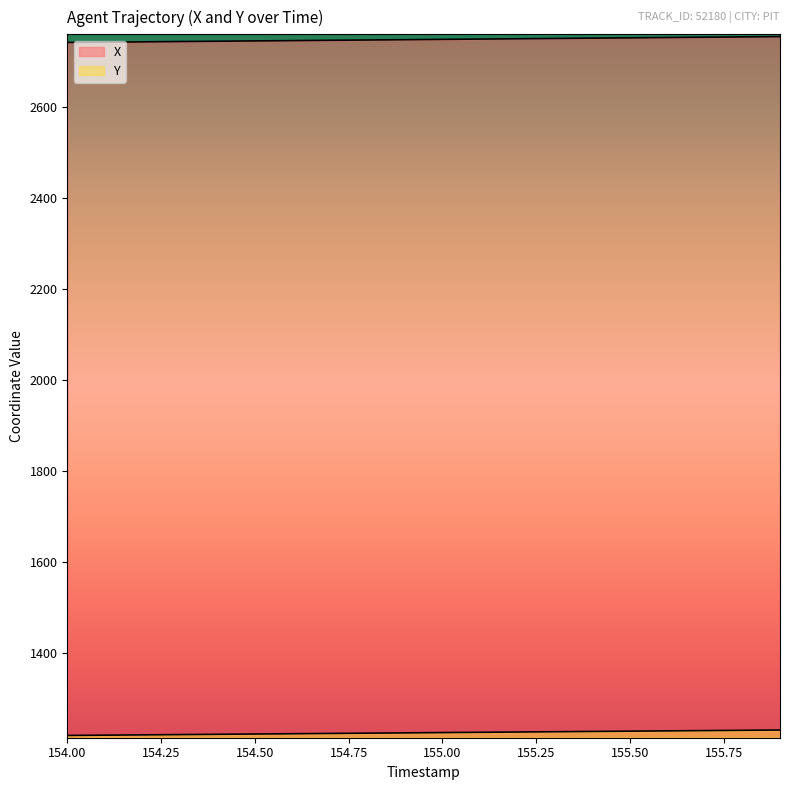

At how many categories does at least one series exceed 1500?

20